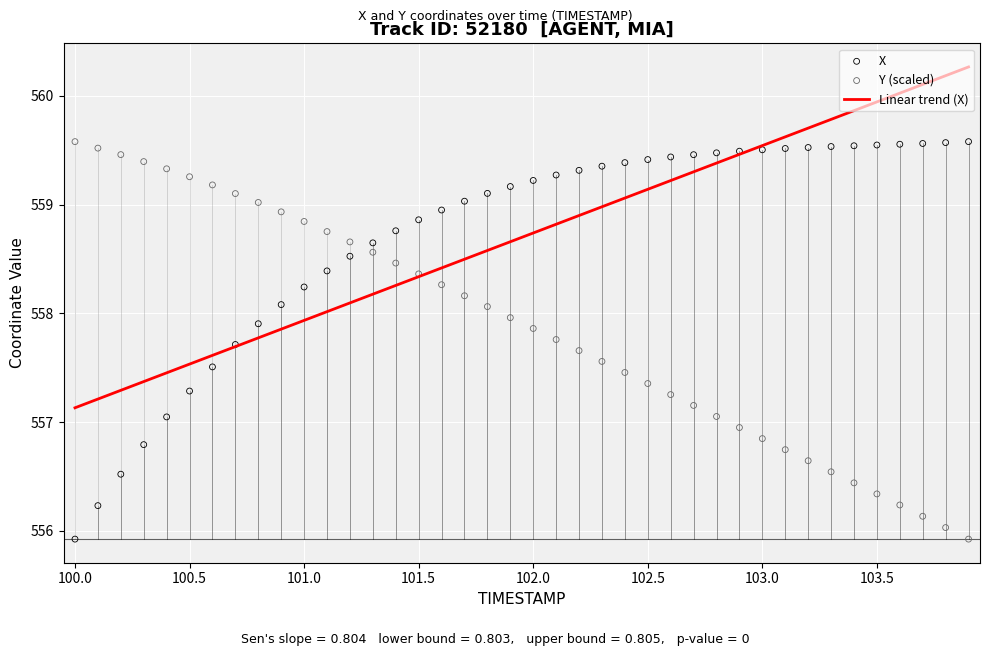

What is the total value across all series at 100.5?

1116.5